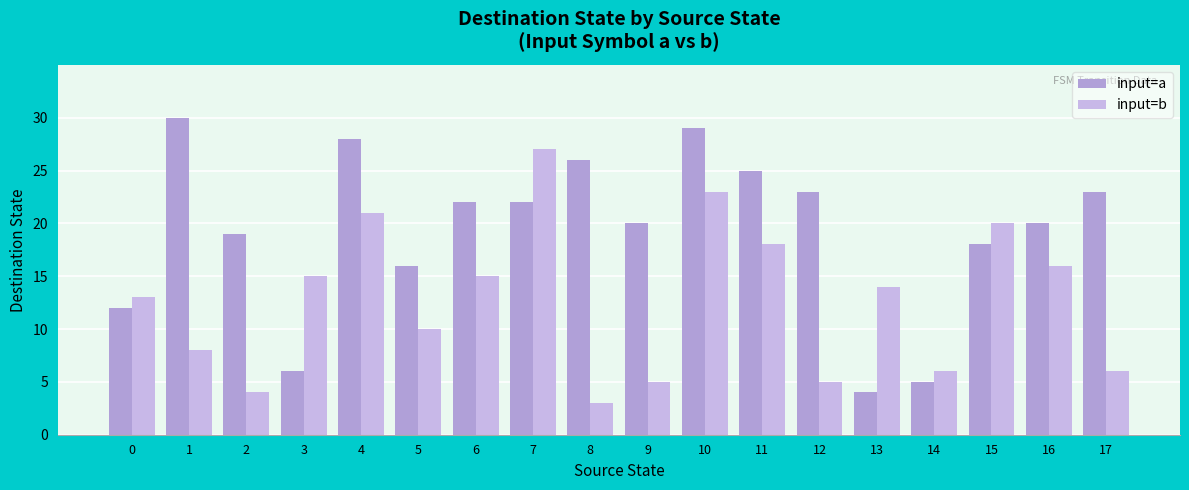

Is the value of input=a at 0 greater than the value of input=b at 10?

No